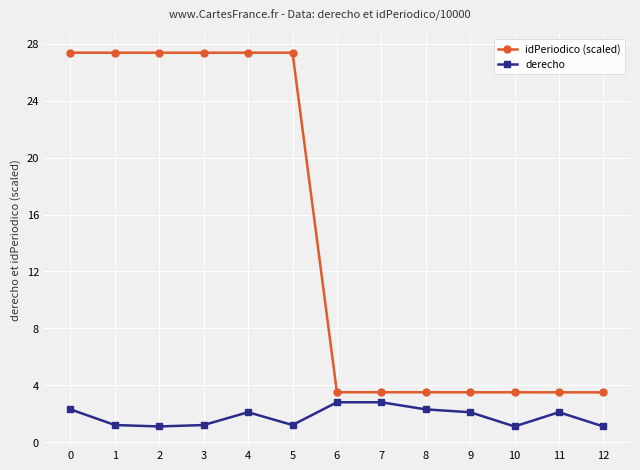

What is the difference between the second highest and second lowest values in the idPeriodico (scaled) series?

23.9